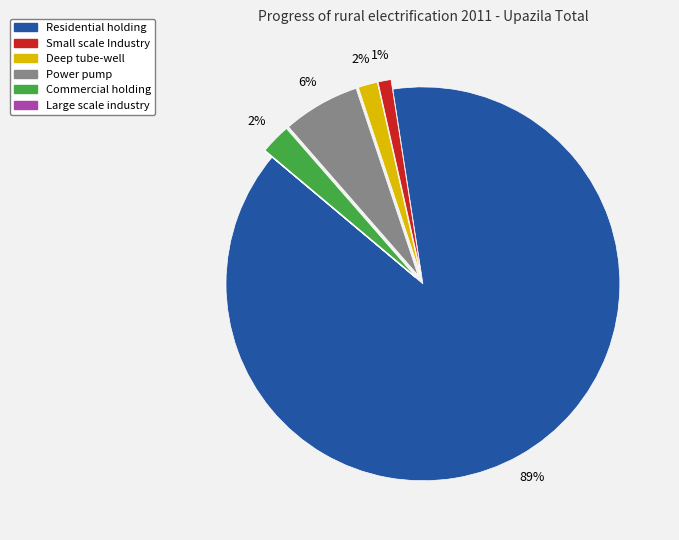

Is the sum of Commercial holding and Small scale Industry greater than half?

No